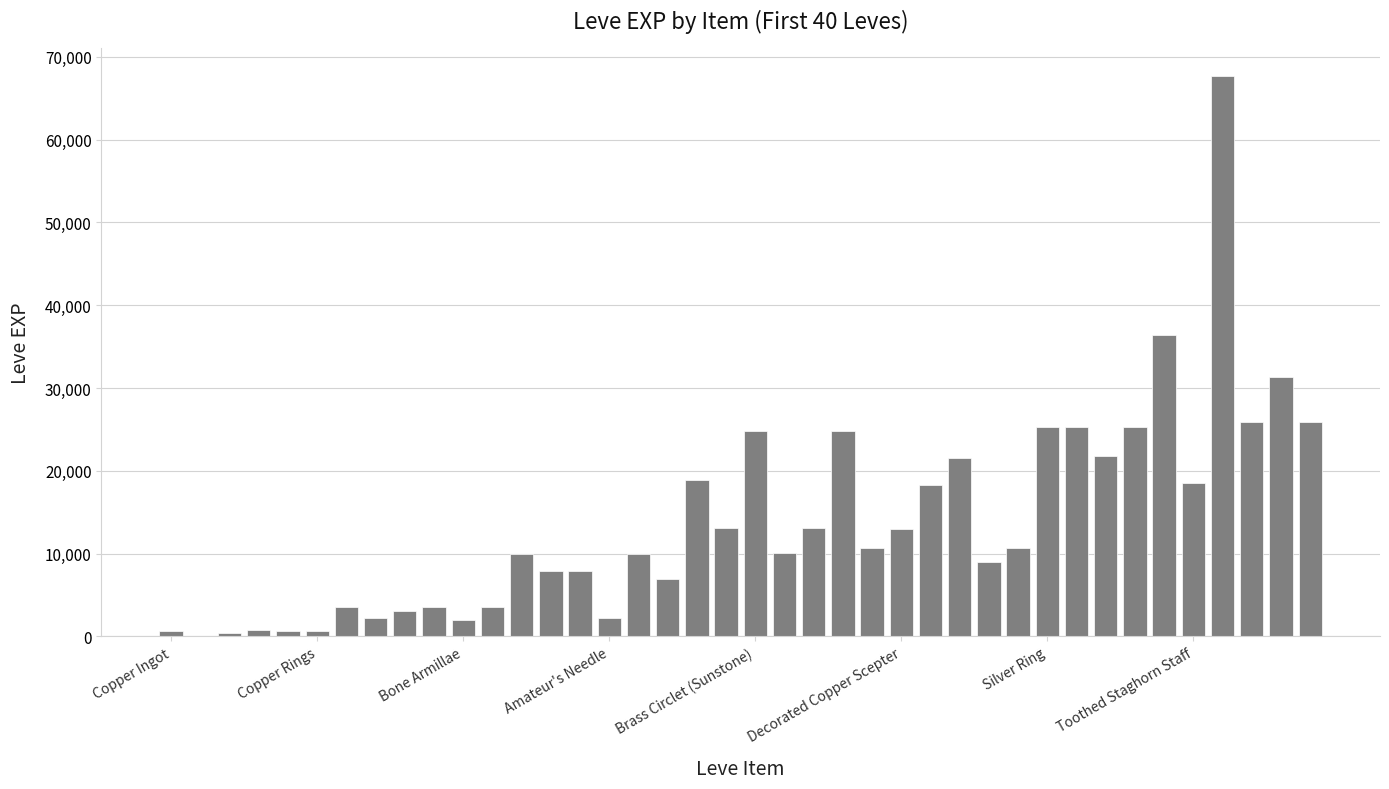

What is the greatest value displayed?

67730